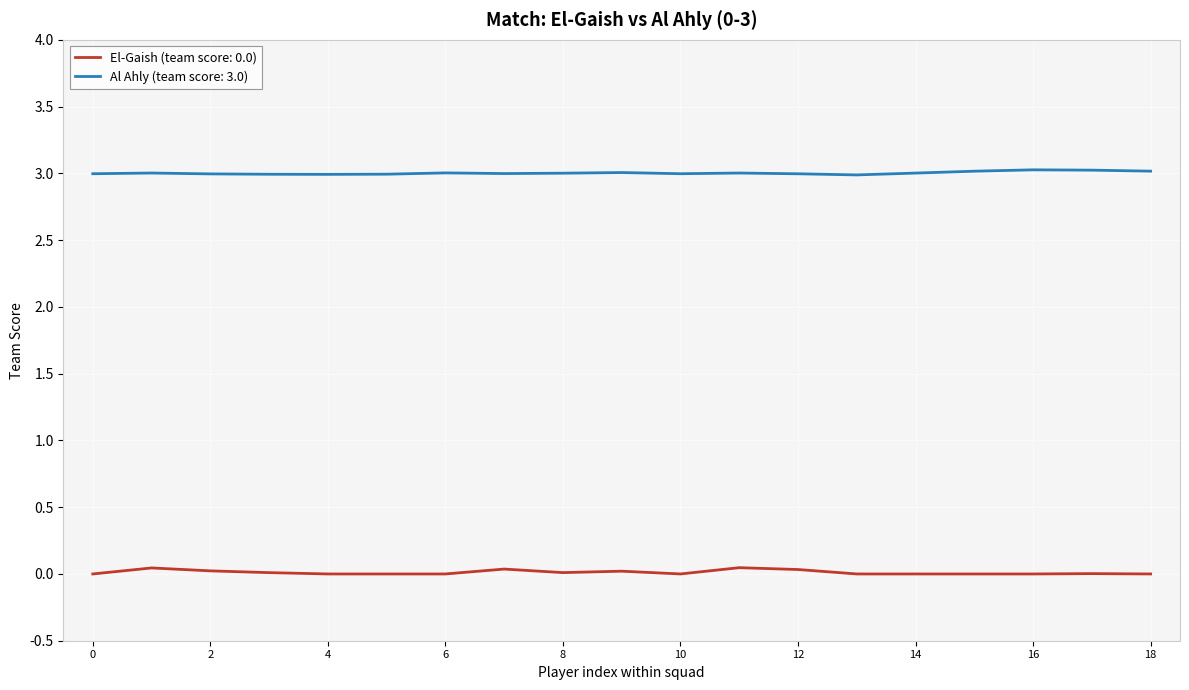

What is the maximum value shown in the chart?

3.0